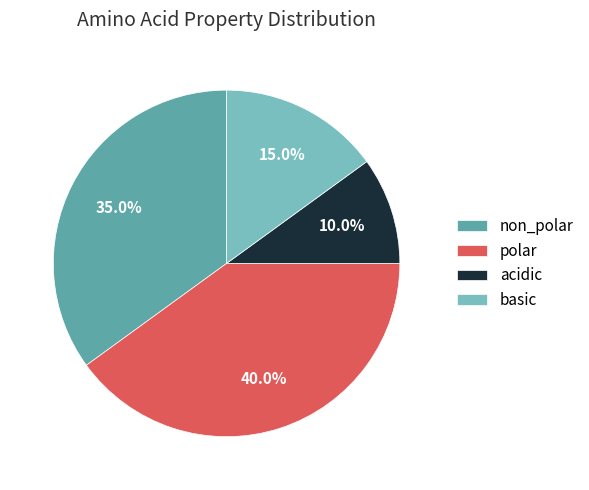

How many slices are in this pie chart?

4